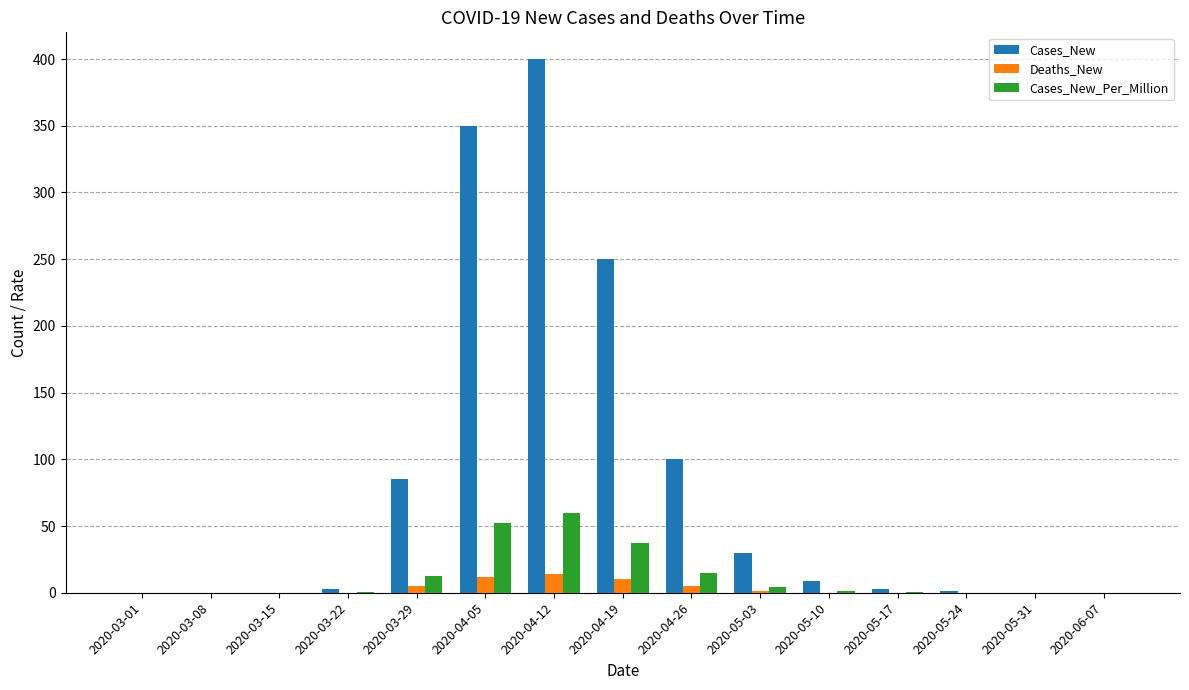

How many data points in Cases_New_Per_Million are above 0?

10